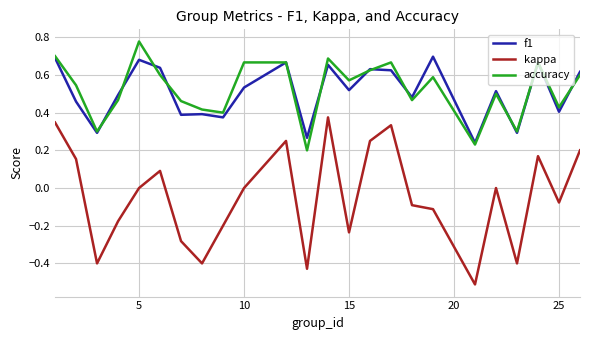

List the series in order of their peak value, lowest first.

kappa, f1, accuracy